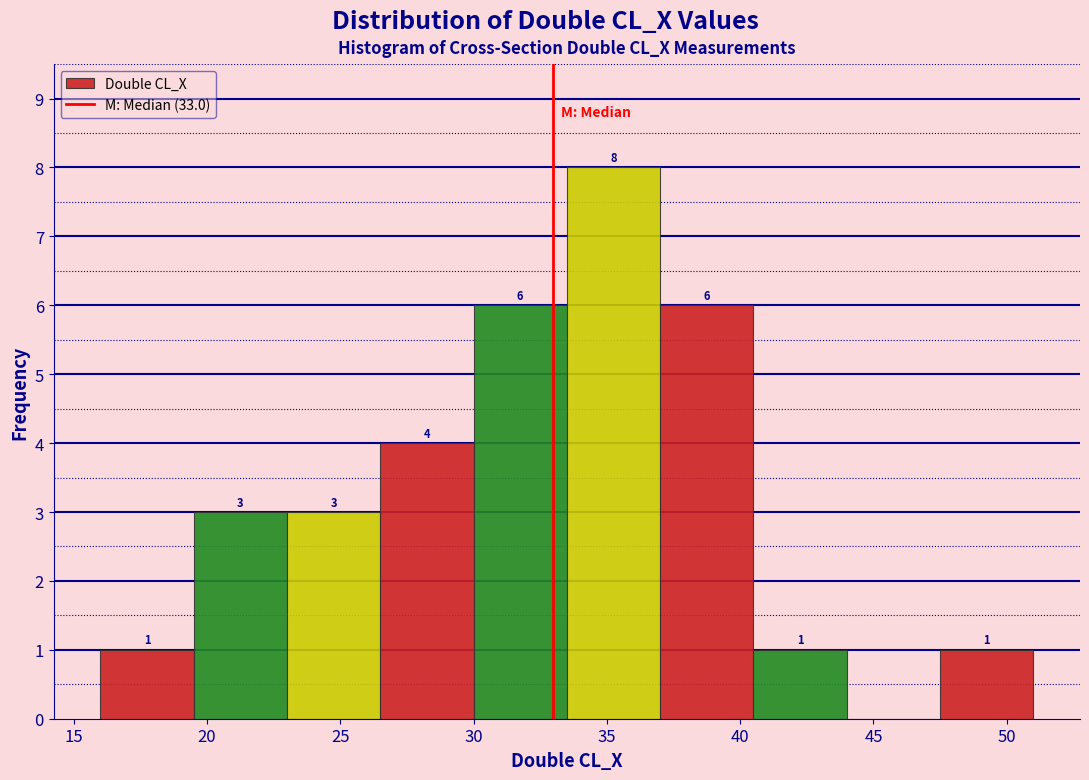

Which range on the x-axis has the tallest bar?

33.5 to 37.0